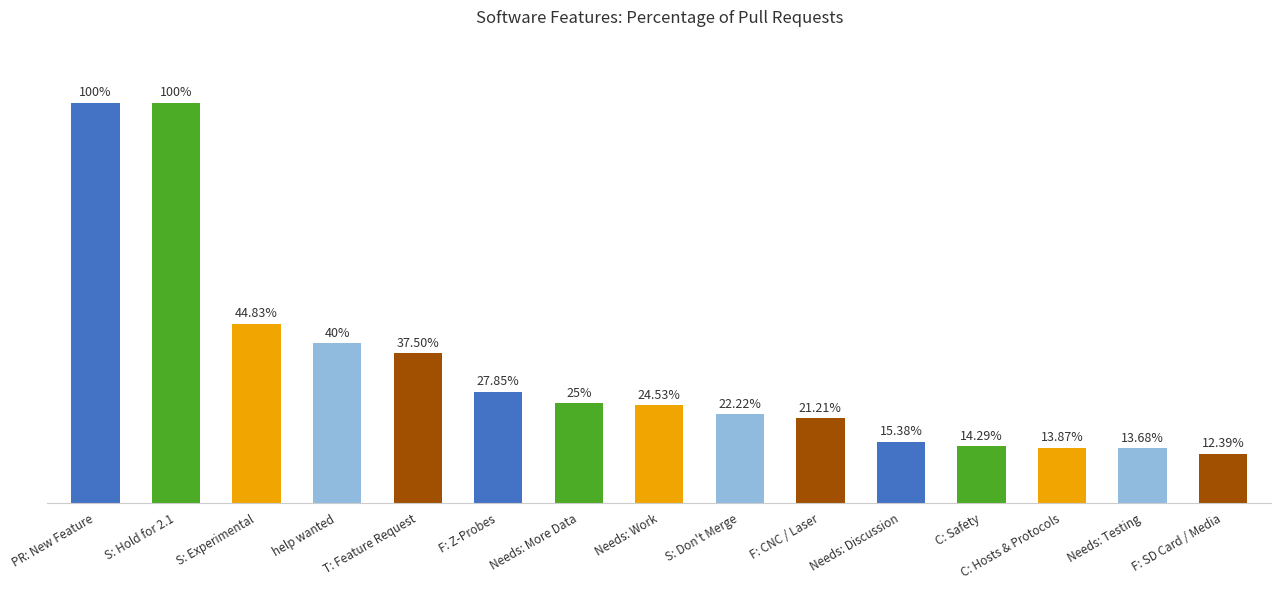

Which has a higher value, F: CNC / Laser or S: Experimental?

S: Experimental